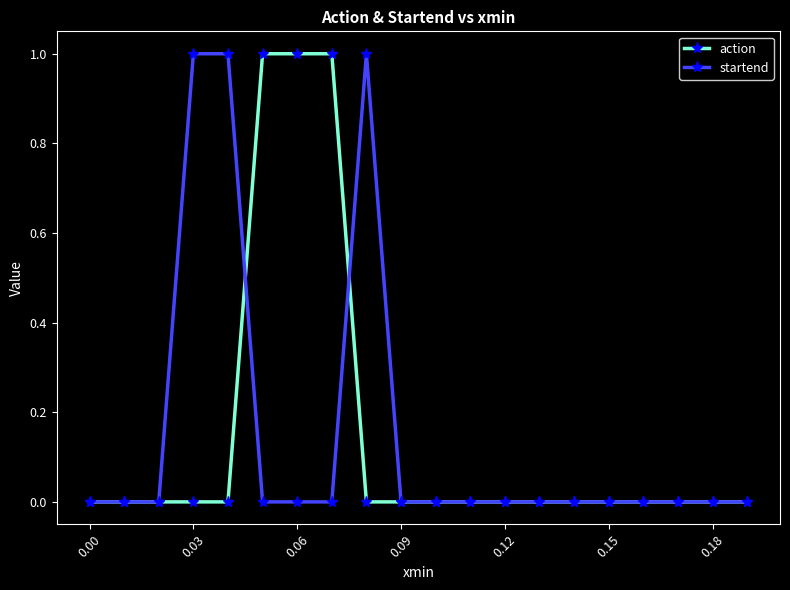

What are all the series names shown in the legend?

action, startend